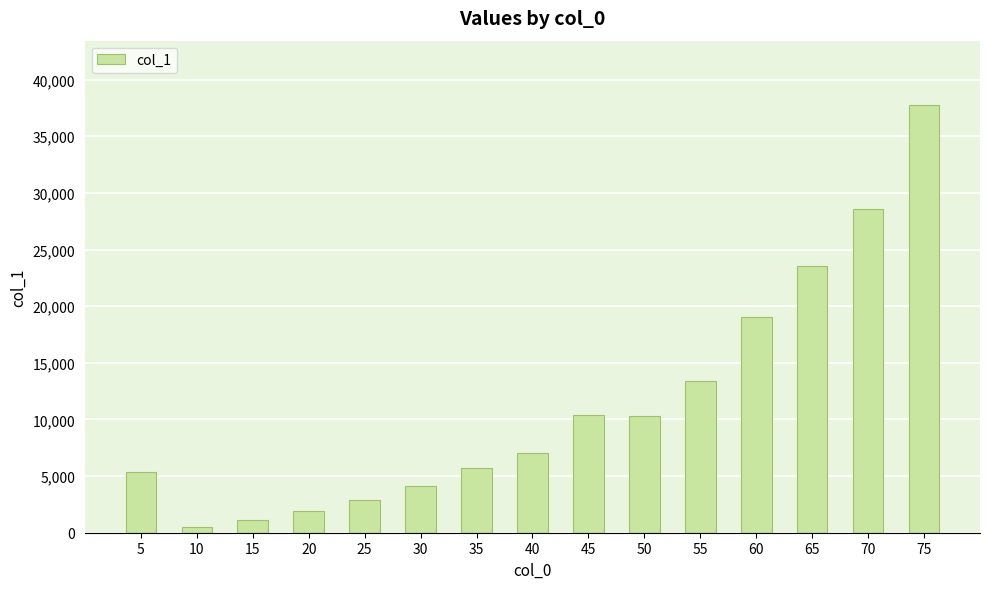

What is the difference between the values at 30 and 40?

2876.6